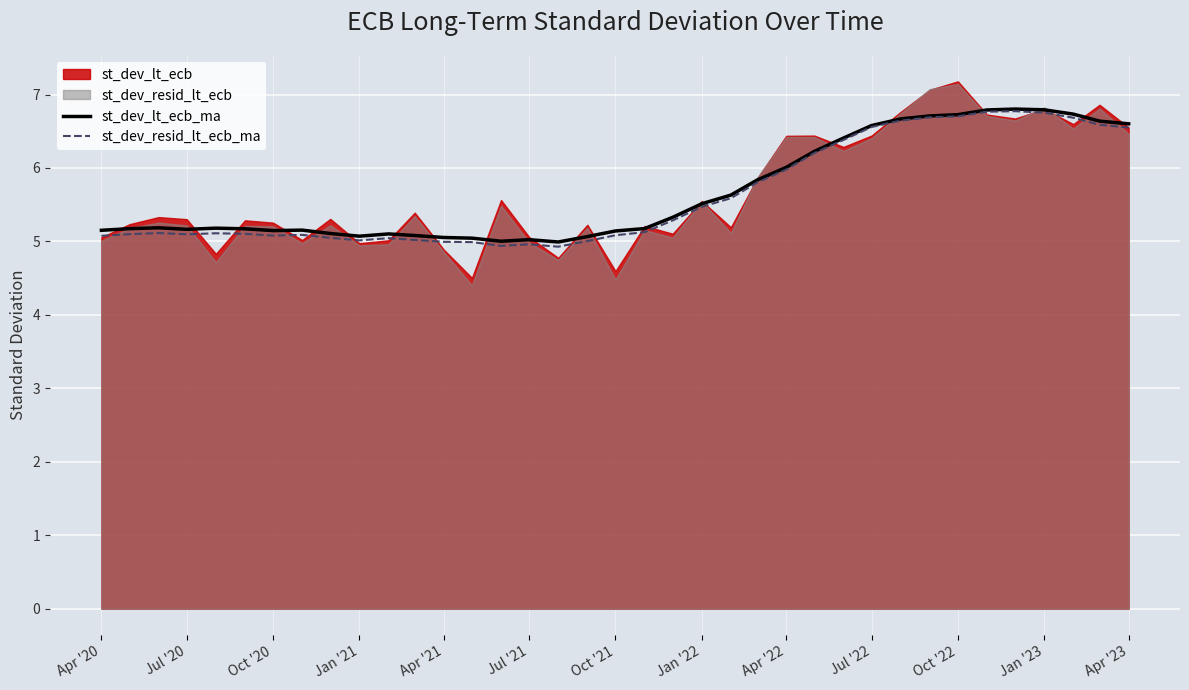

What is the minimum value for st_dev_lt_ecb_ma?

5.0